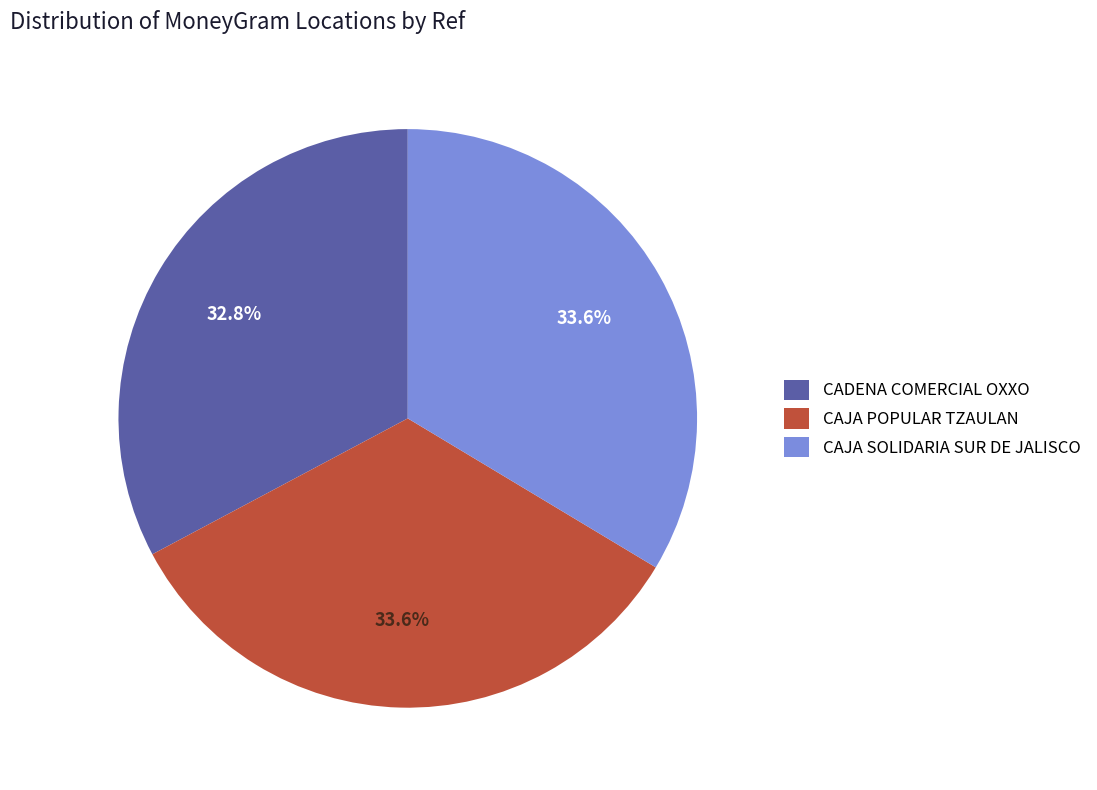

Between CADENA COMERCIAL OXXO and CAJA SOLIDARIA SUR DE JALISCO, which is larger?

CAJA SOLIDARIA SUR DE JALISCO